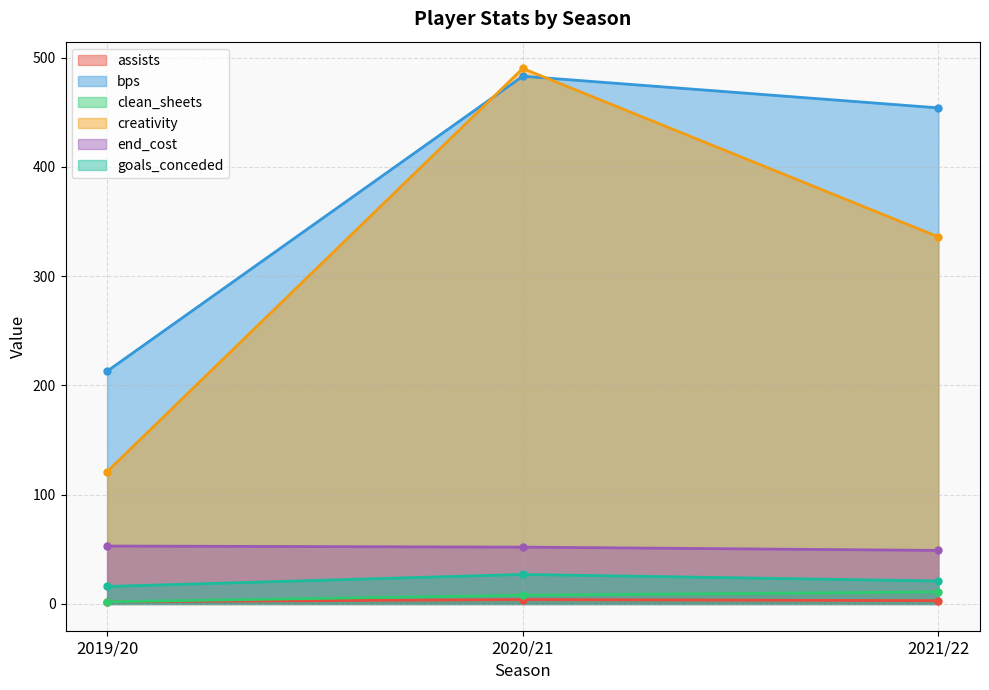

What is the label of the 2nd point from the right?

2020/21